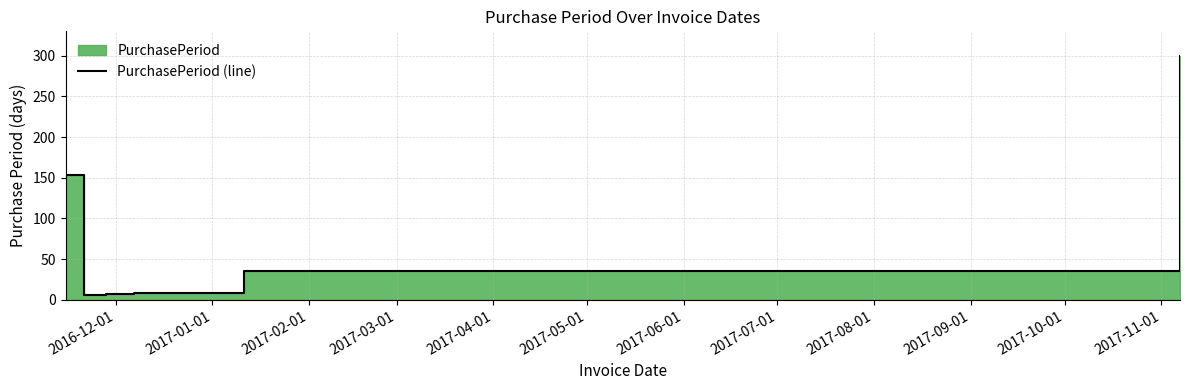

What is the label of the 3rd point from the right?

2017-03-01